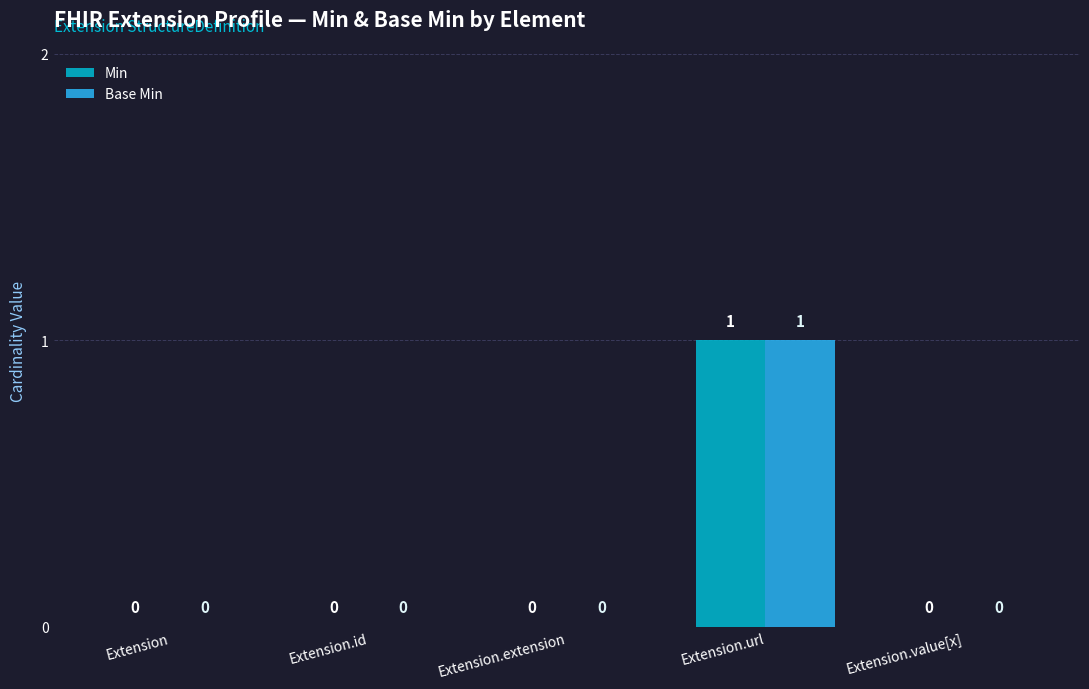

Reading left to right, what are all the values shown in this chart?

Min: 0	0	0	1	0
Base Min: 0	0	0	1	0